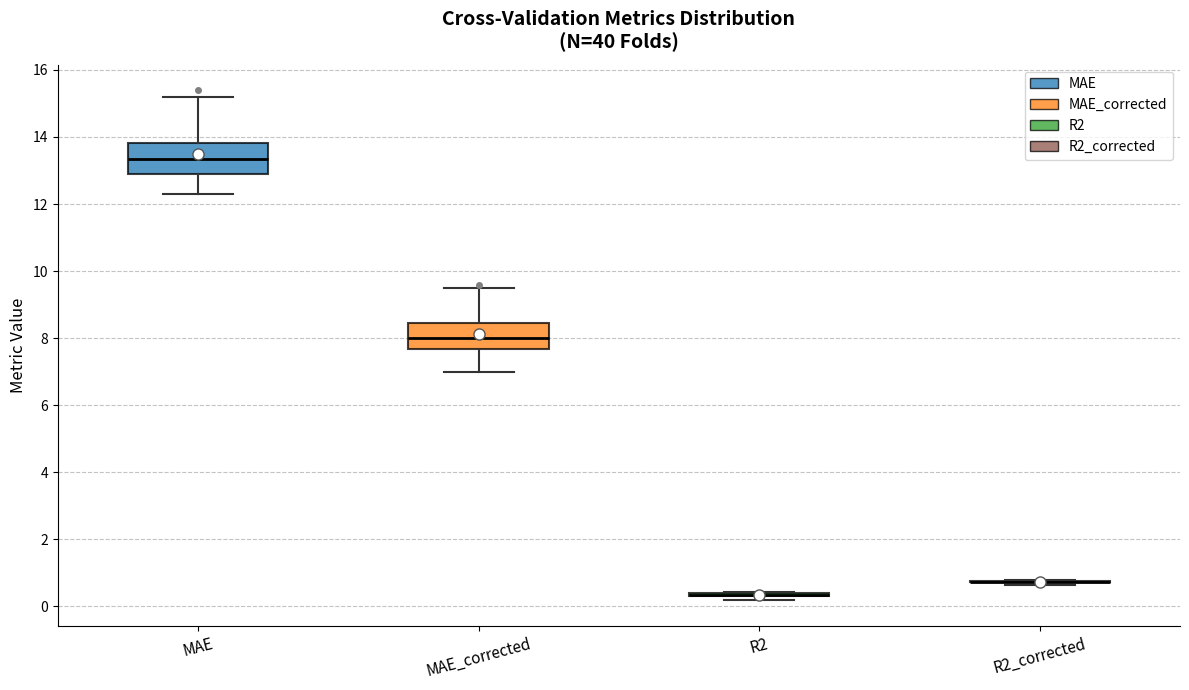

Comparing the boxes themselves (not the whiskers), which one is the tallest?

MAE